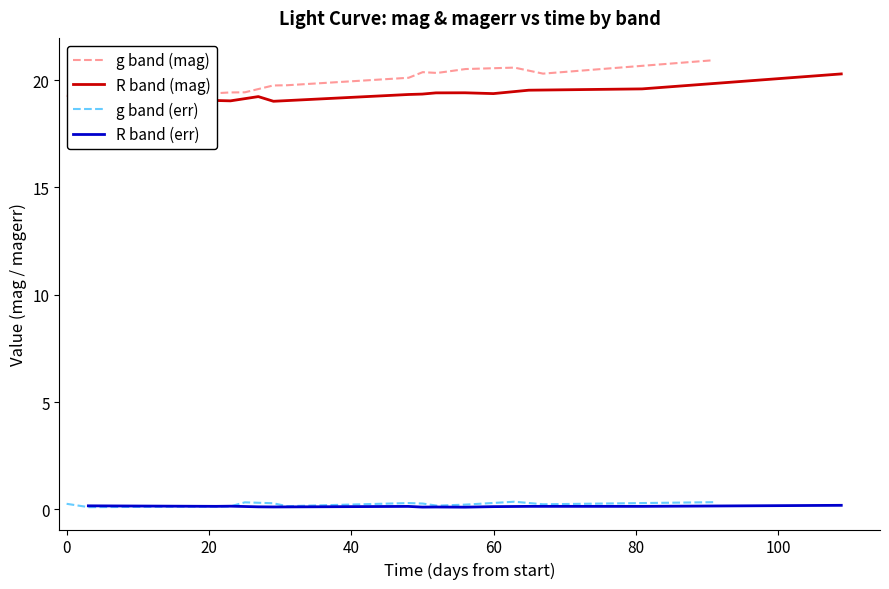

How many lines are shown in the chart?

4